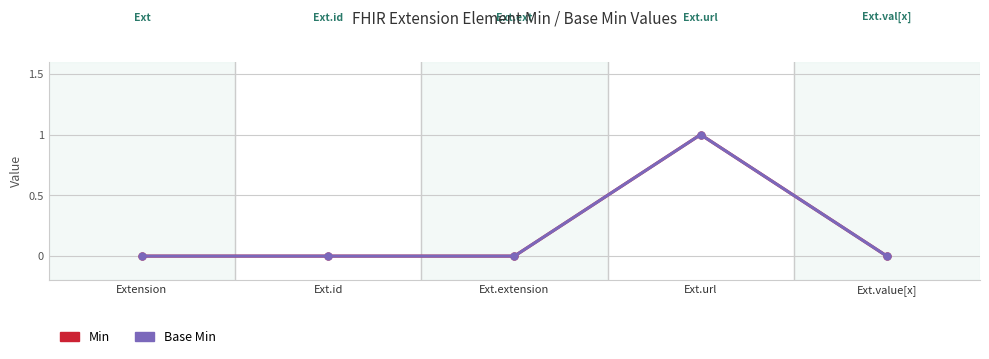

At which category does the chart reach its minimum across all series?

Extension